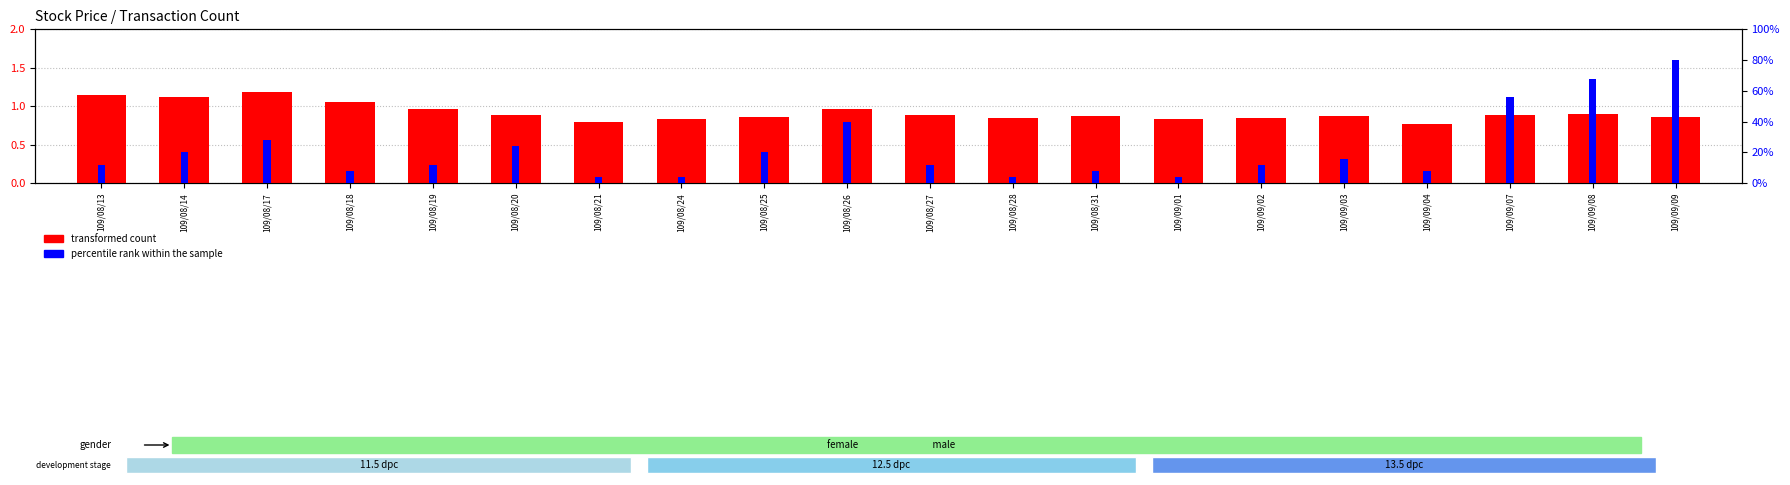

What is the difference between the highest and lowest values at 109/08/20?

5.1